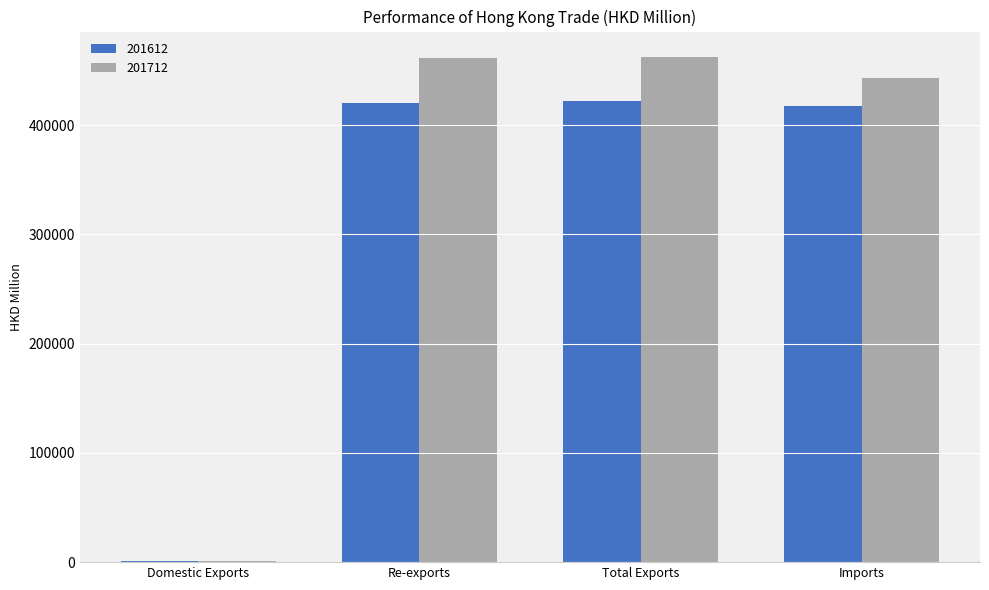

What is the total value across all series at Re-exports?

882075.1